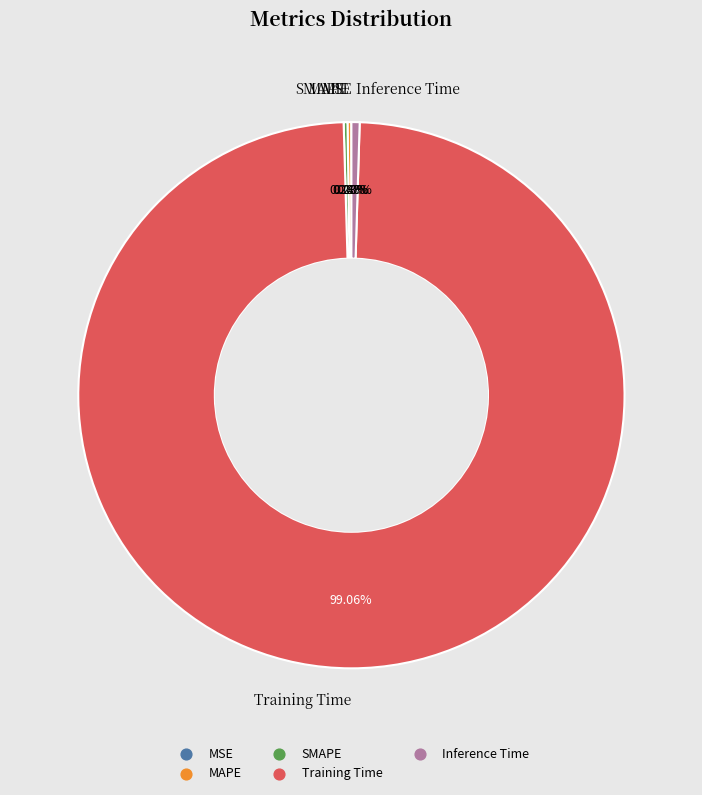

What is the largest slice in the pie chart?

Training Time